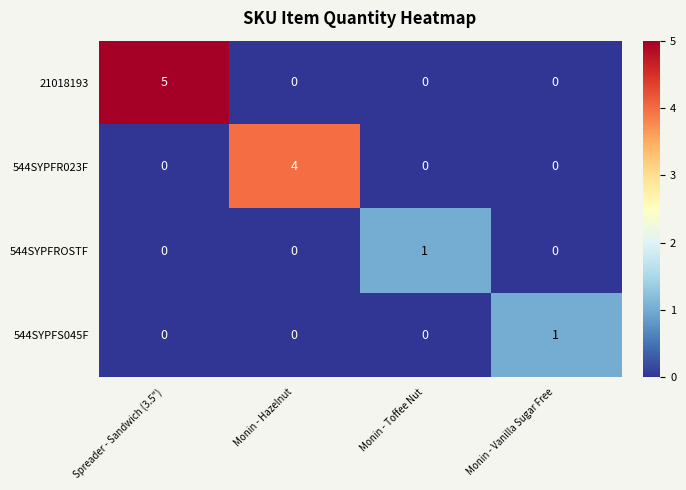

What is the maximum value shown in the chart?

5